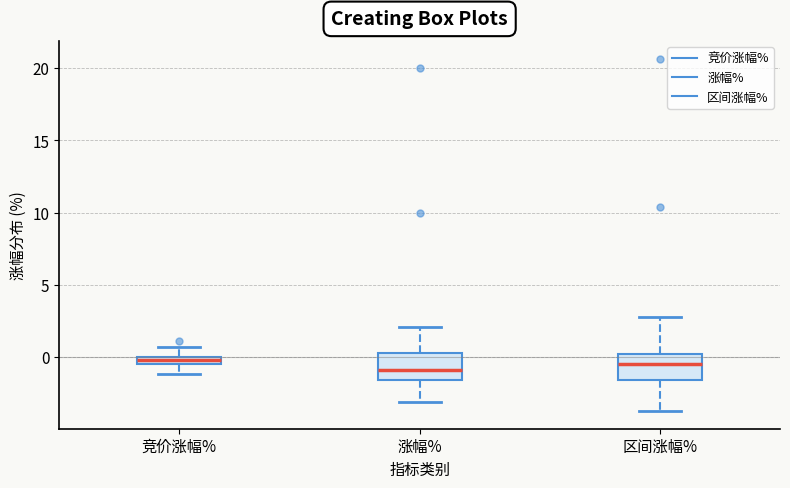

Where does the upper whisker of the box for 涨幅% end on the y-axis? The values are not printed on the chart, so give them approximately, as read against the axis.

2.0